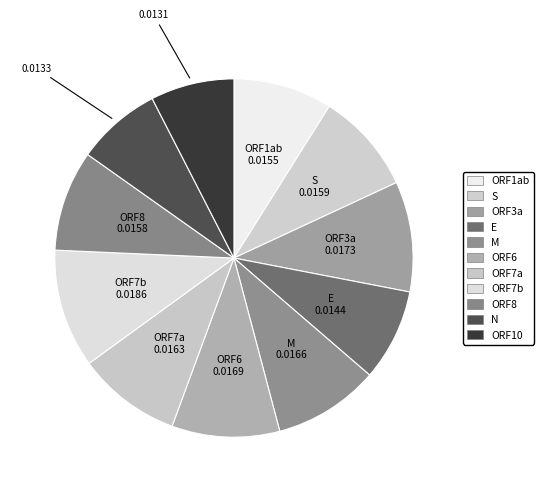

How many slices are in this pie chart?

11